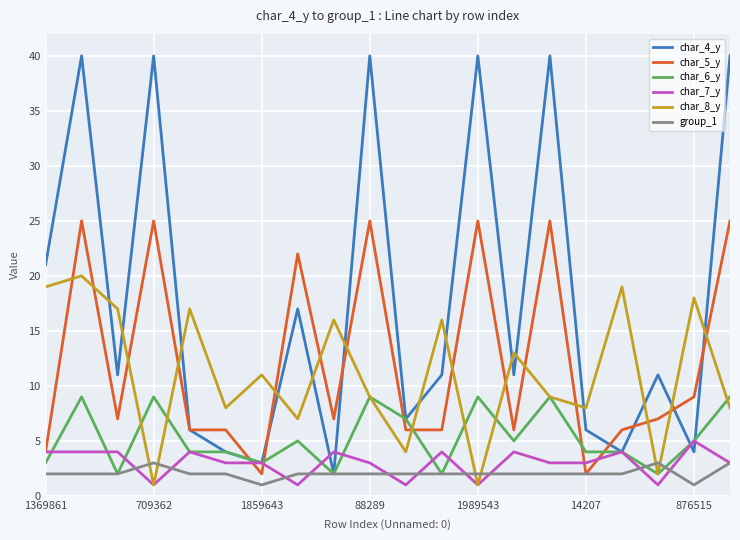

Which series ends up on top after the final intersection of char_8_y and char_5_y?

char_5_y